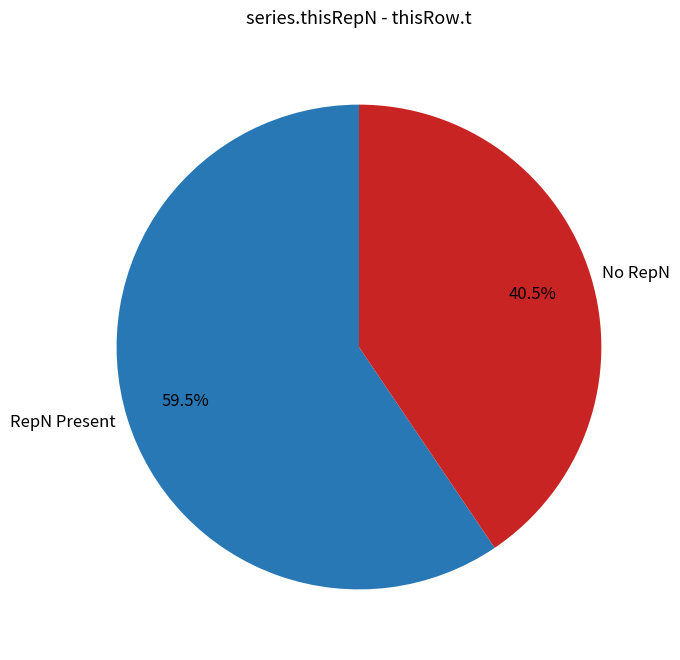

Does any single category account for the majority?

Yes